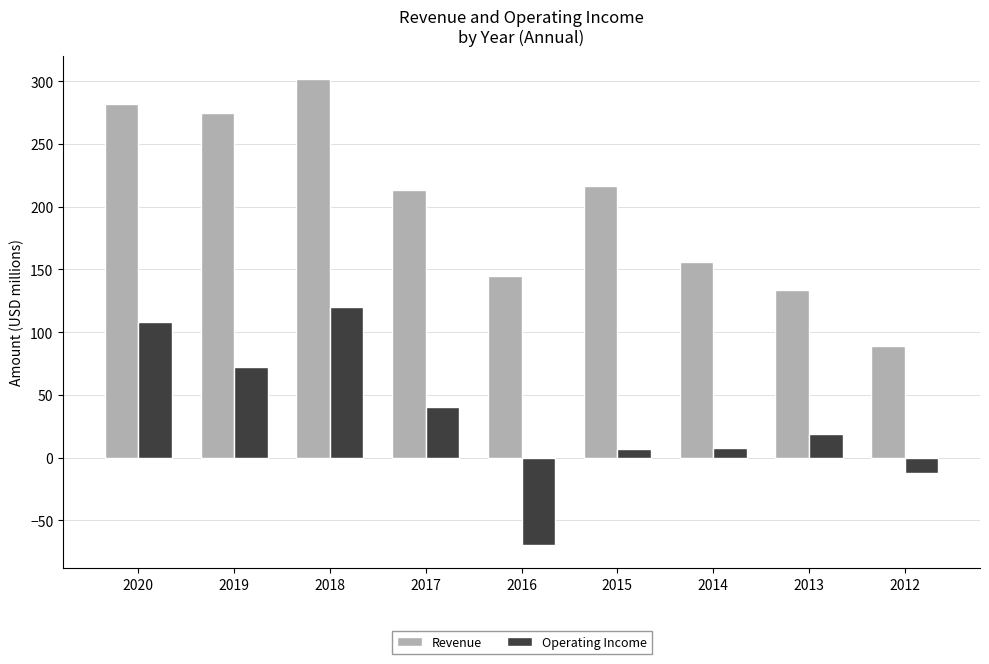

Rank the series by their average value, from lowest to highest.

Operating Income, Revenue